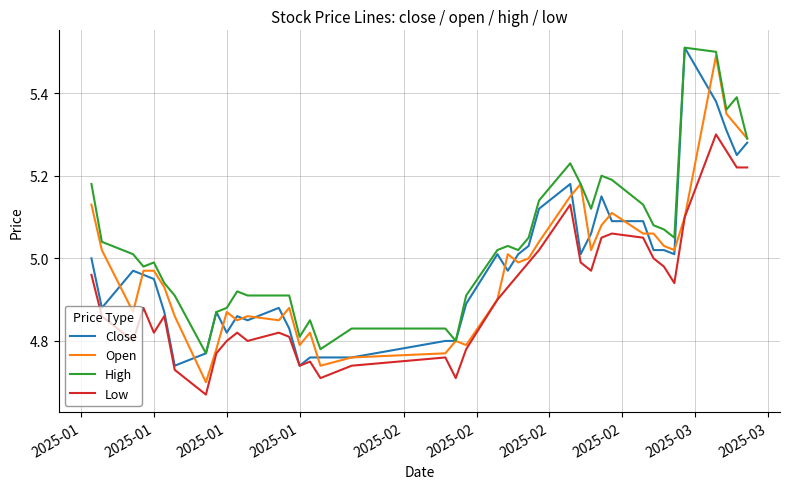

Which series has the largest total across all categories?

High